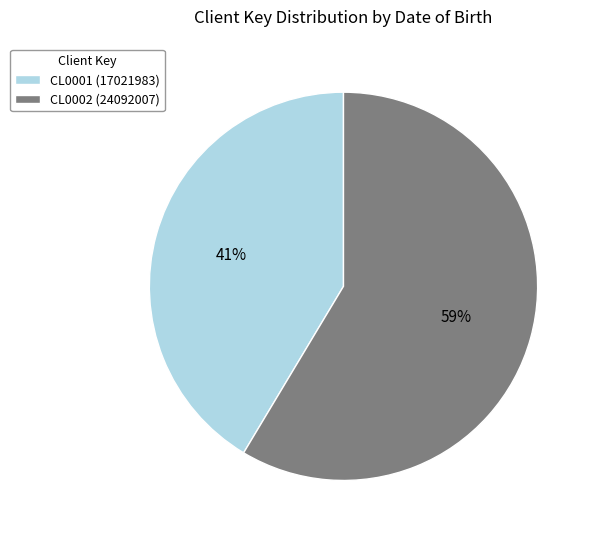

Between CL0001 and CL0002, which is larger?

CL0002